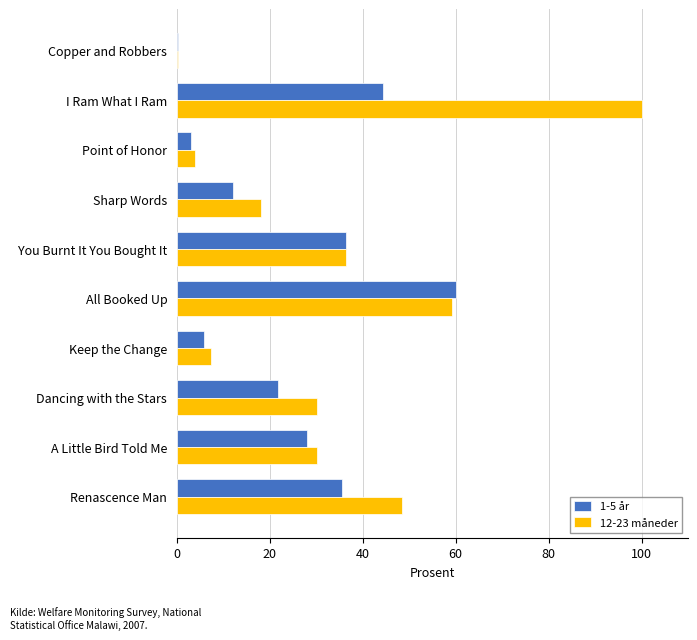

At which category is the sum across all series the highest?

I Ram What I Ram